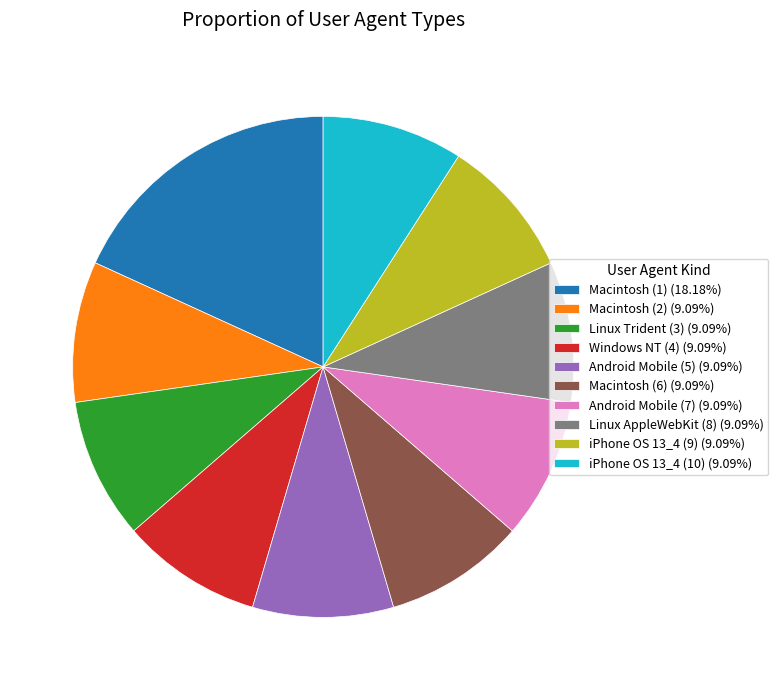

How many segments does this pie chart have?

10